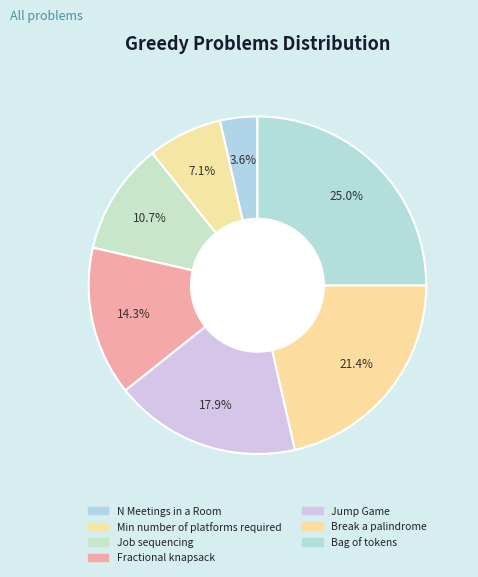

Which category has the smallest portion of the pie?

N Meetings in a Room